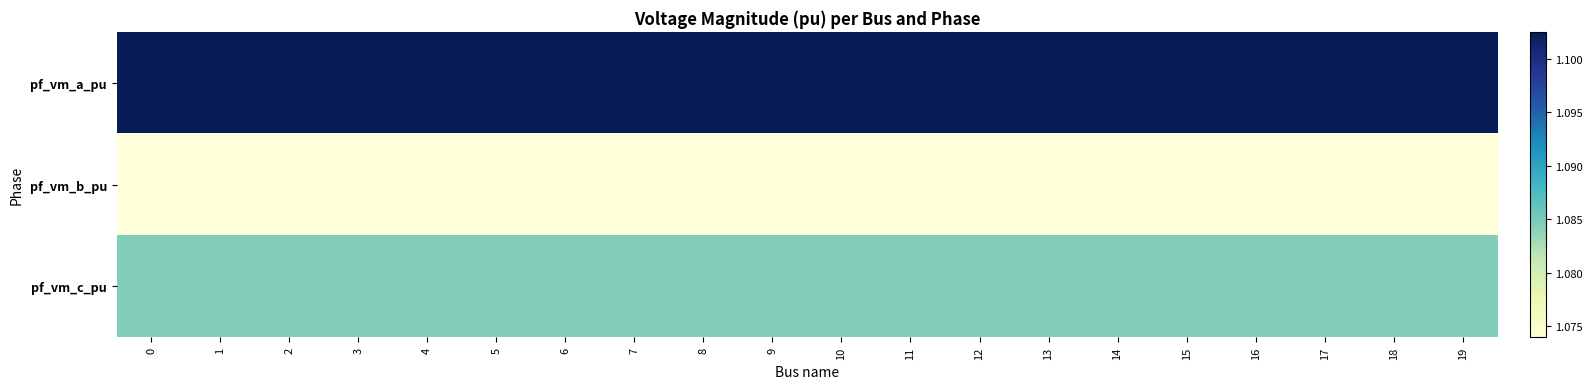

How many data points does each series have?

20